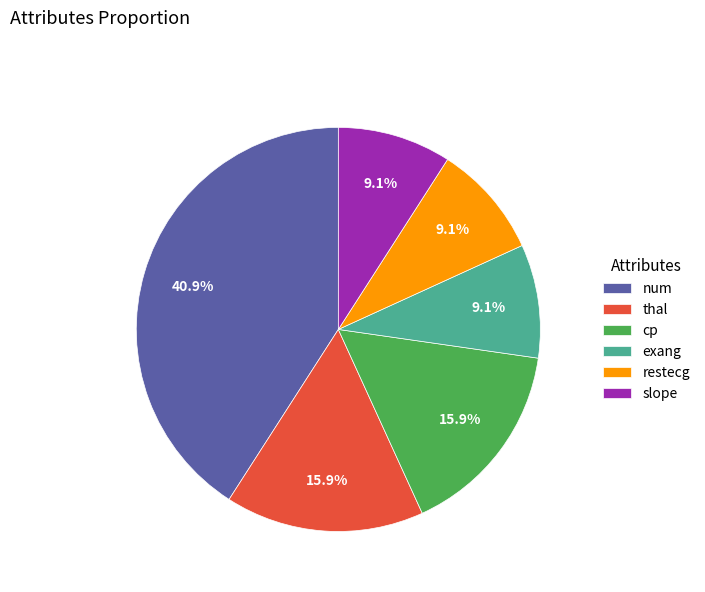

Between num and slope, which is larger?

num